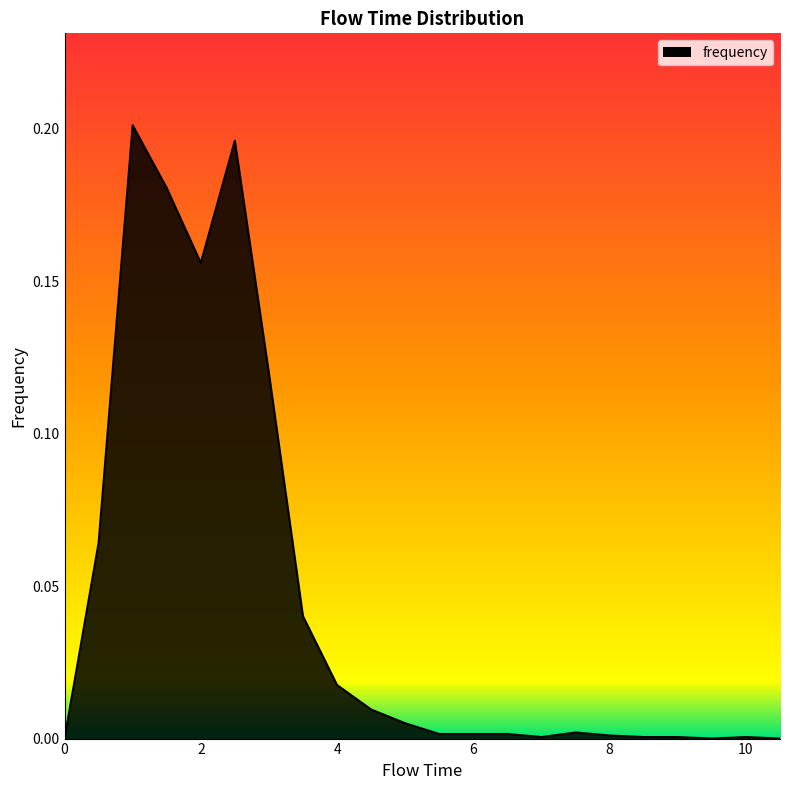

Rank the categories by value from highest to lowest.

1.0, 2.5, 1.5, 2.0, 3.0, 0.5, 3.5, 4.0, 4.5, 5.0, 7.5, 5.5, 6.0, 6.5, 8.0, 7.0, 8.5, 9.0, 10.0, 0.0, 9.5, 10.5